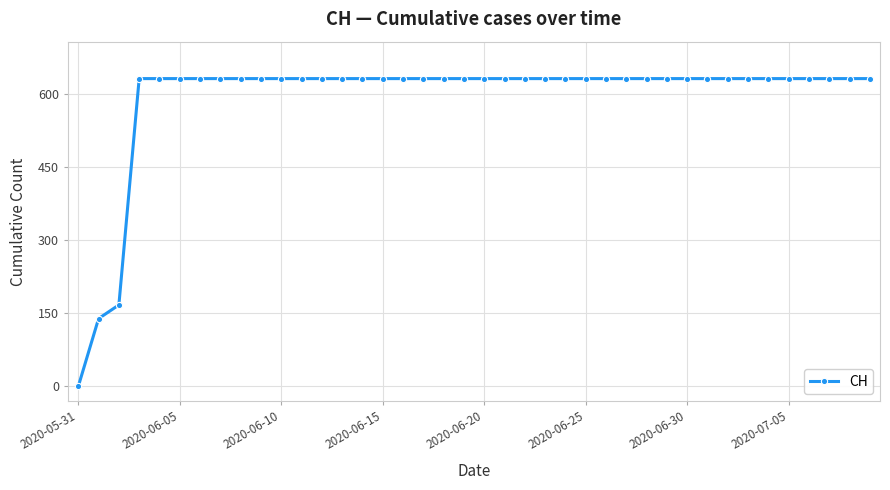

What is the average value?

591